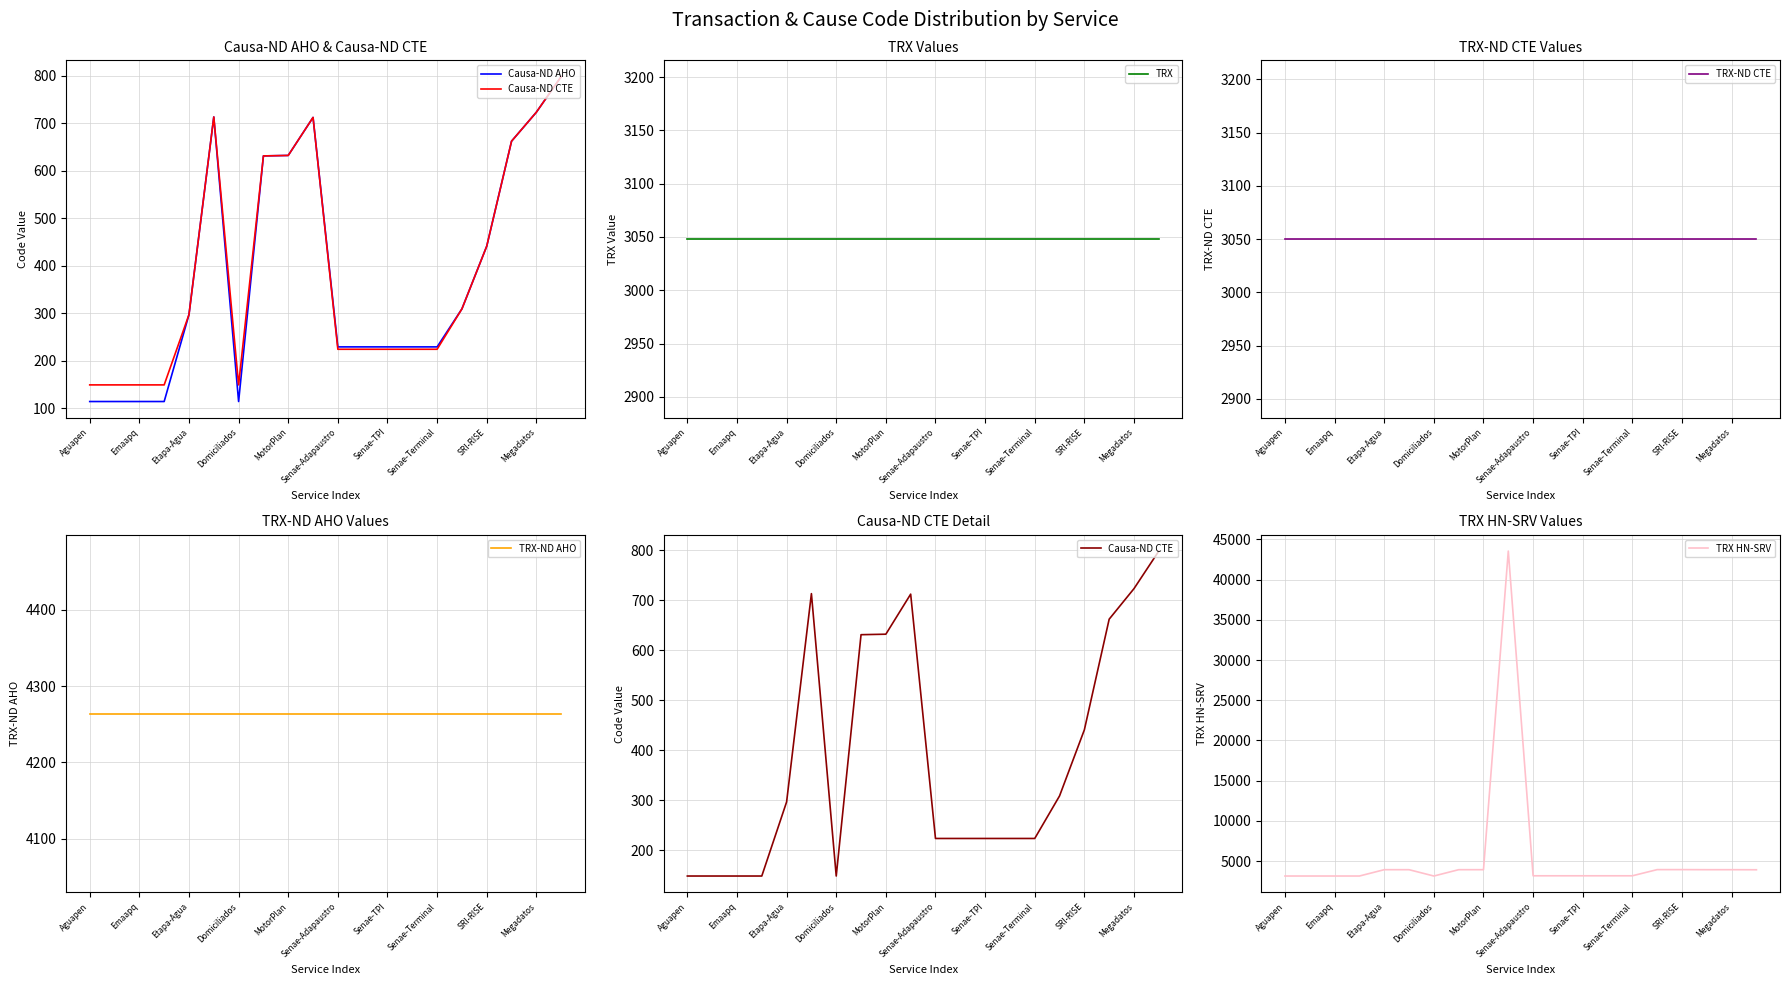

Where does the TRX HN-SRV series first go above 3916?

Etapa-Agua